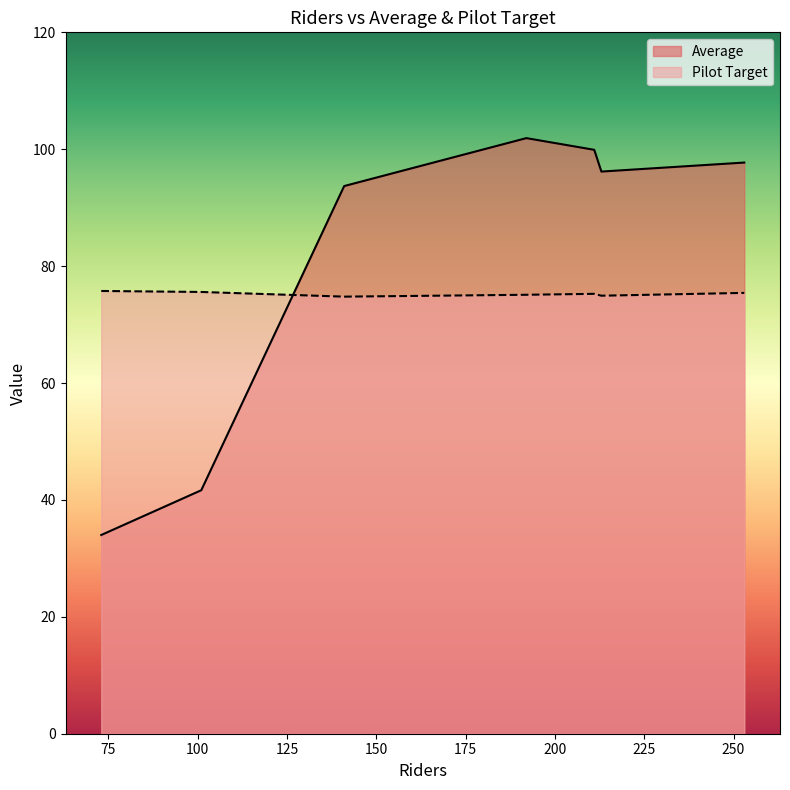

Reading left to right, transcribe all the data shown in this chart.

Average: 141=93.7	213=96.2	192=101.9	211=99.9	253=97.7	101=41.7	73=34.0
Pilot Target: 141=74.8	213=74.9	192=75.1	211=75.3	253=75.4	101=75.6	73=75.8